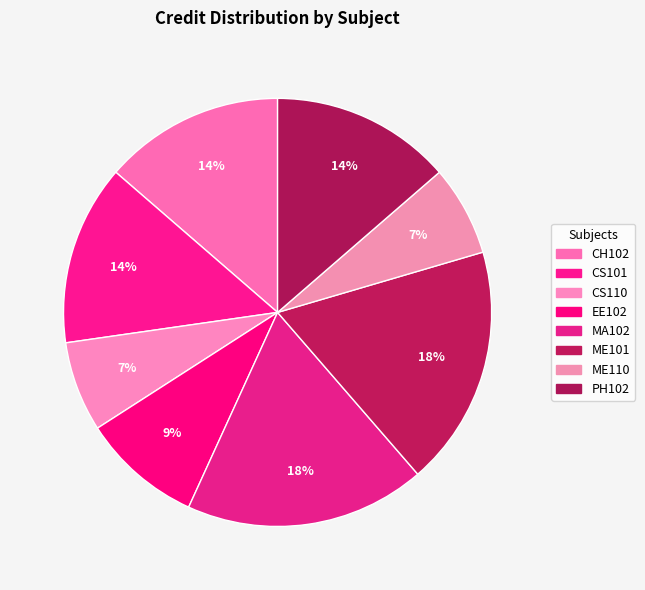

How much of the chart is everything except CH102?

86.4%